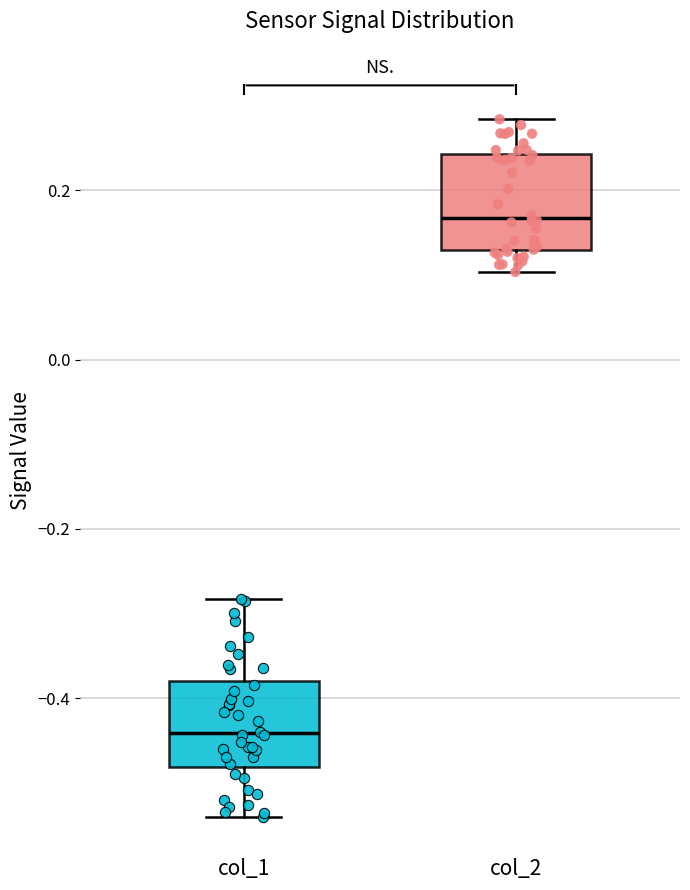

Which box has the highest median line?

col_2